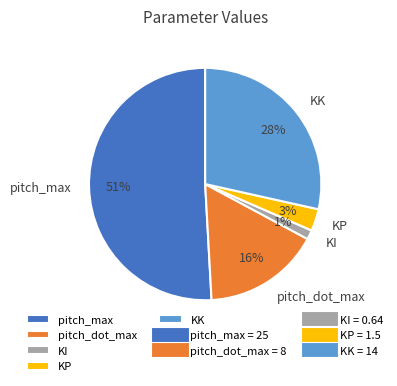

How many slices are in this pie chart?

5